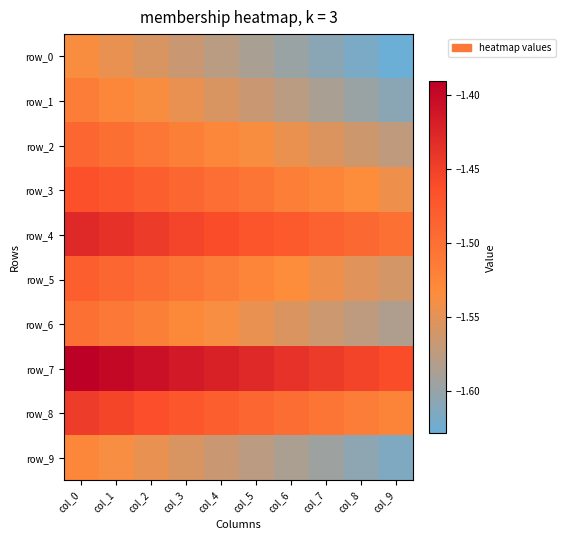

The row_8 series shows -1.5 at col_3. True or false?

True